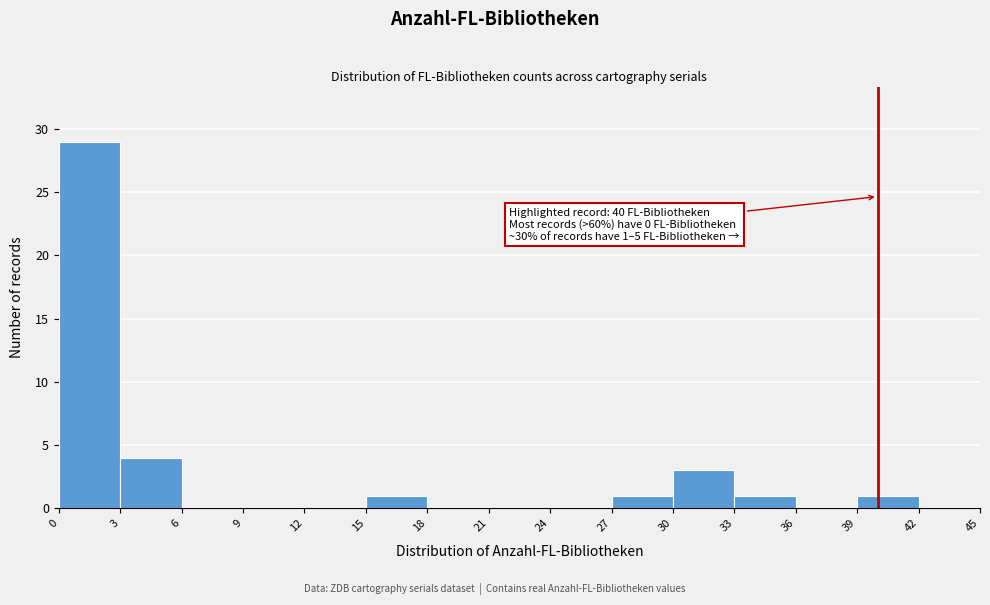

Which range on the x-axis has the tallest bar?

0 to 3